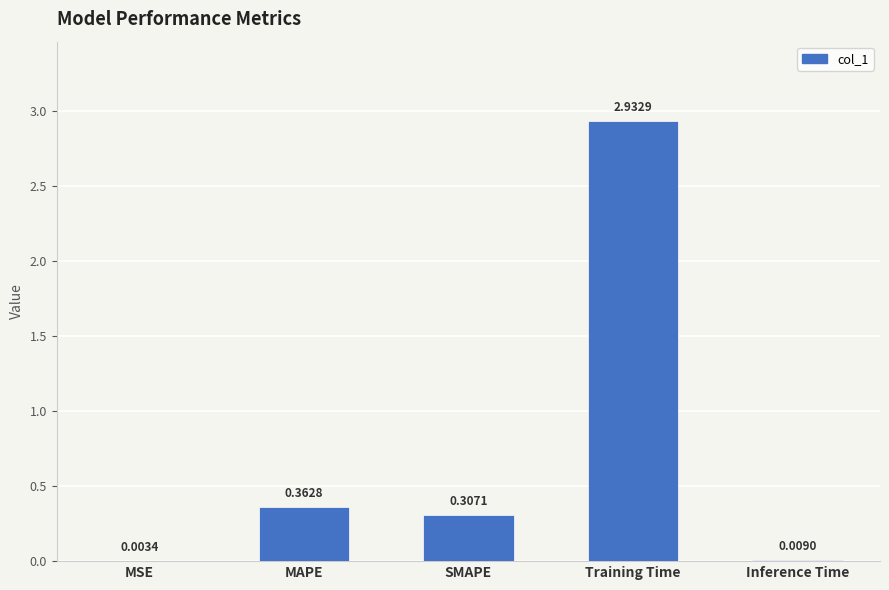

Count the number of data series in this chart.

1